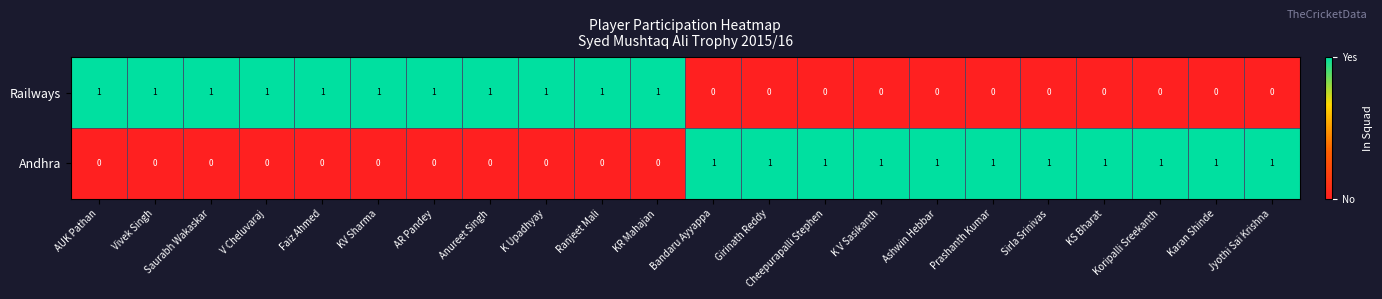

What is the sum of all Andhra values?

11